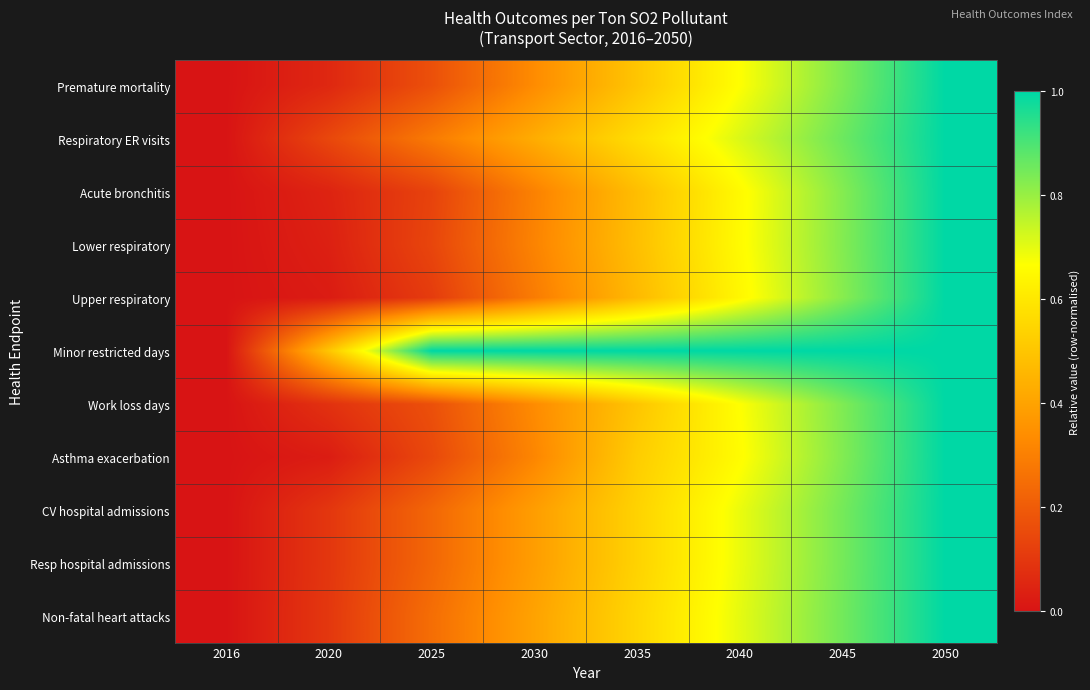

What is the greatest value displayed?

1.0